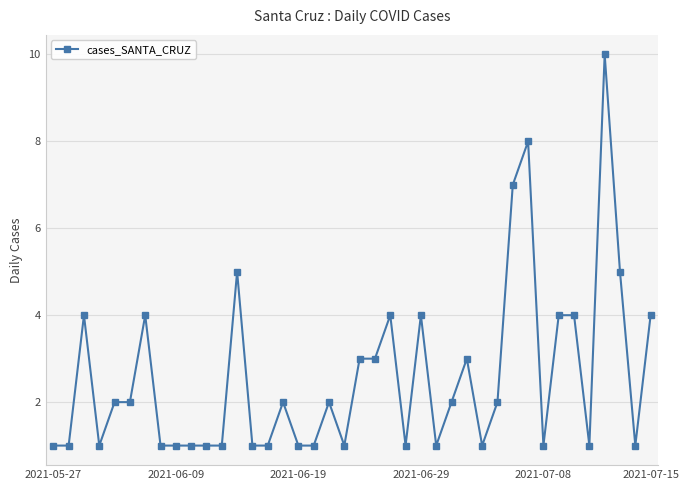

Does the chart have visible grid lines?

Yes